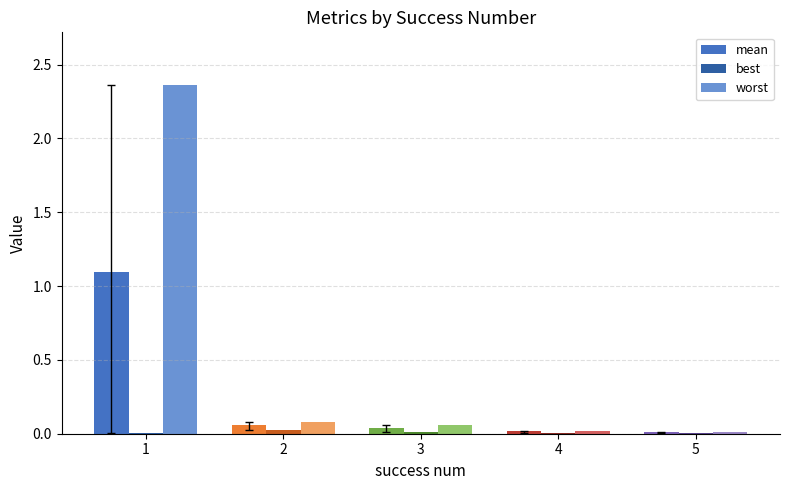

What is the total value across all series at 1?

3.5